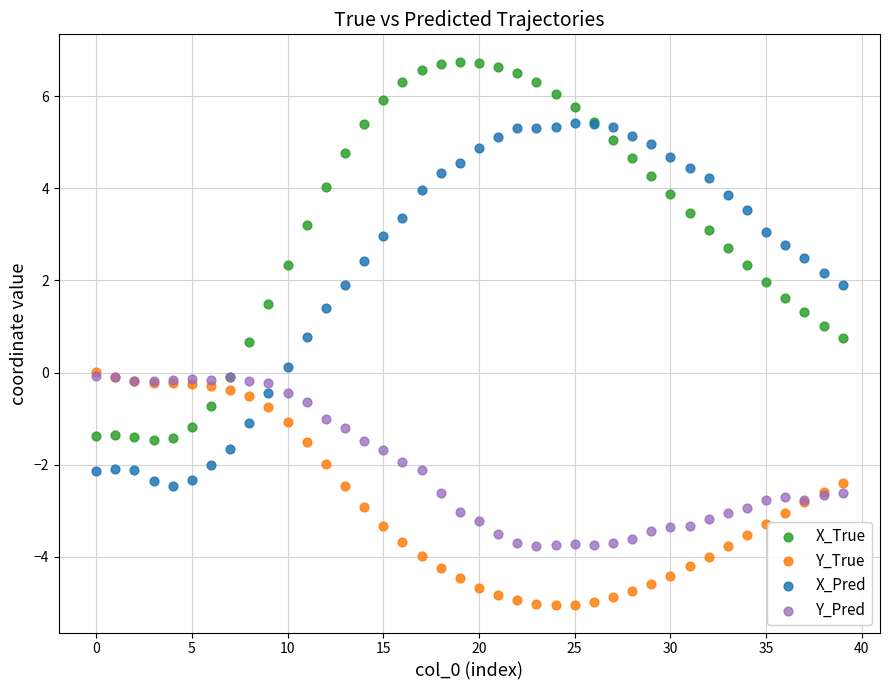

What are all the series names shown in the legend?

X_True, Y_True, X_Pred, Y_Pred